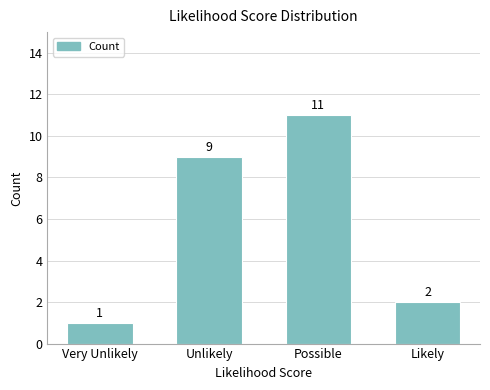

What is the maximum value shown in the chart?

11